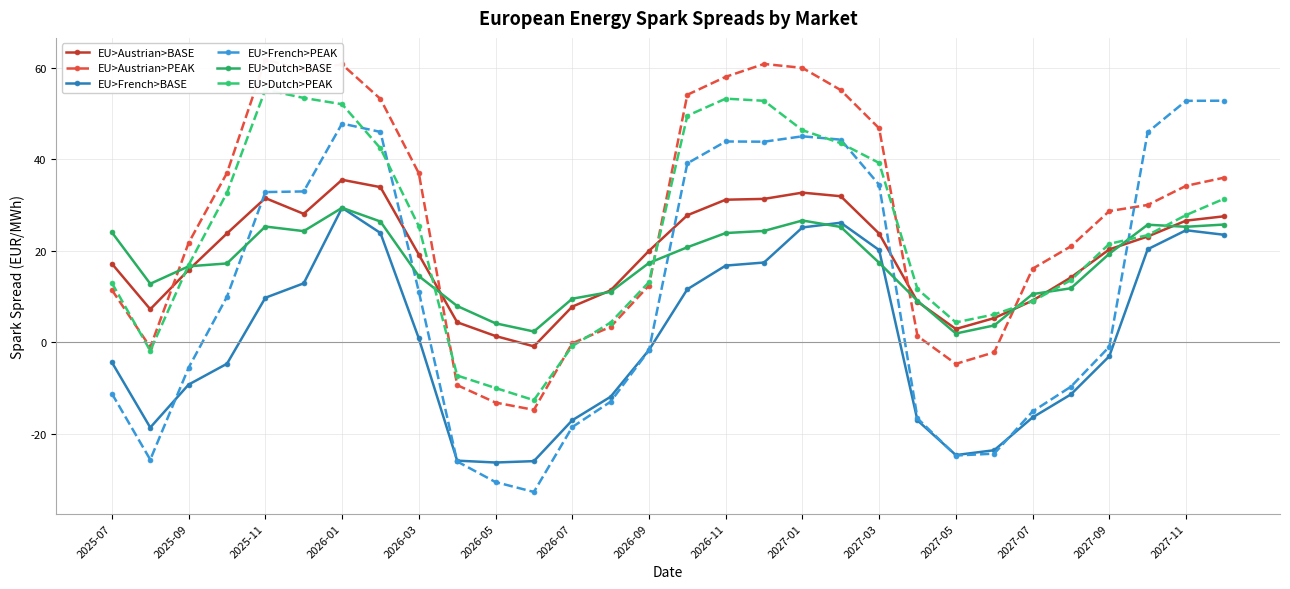

True or false: EU>Austrian>BASE has more than 1 points higher than both neighbors.

True